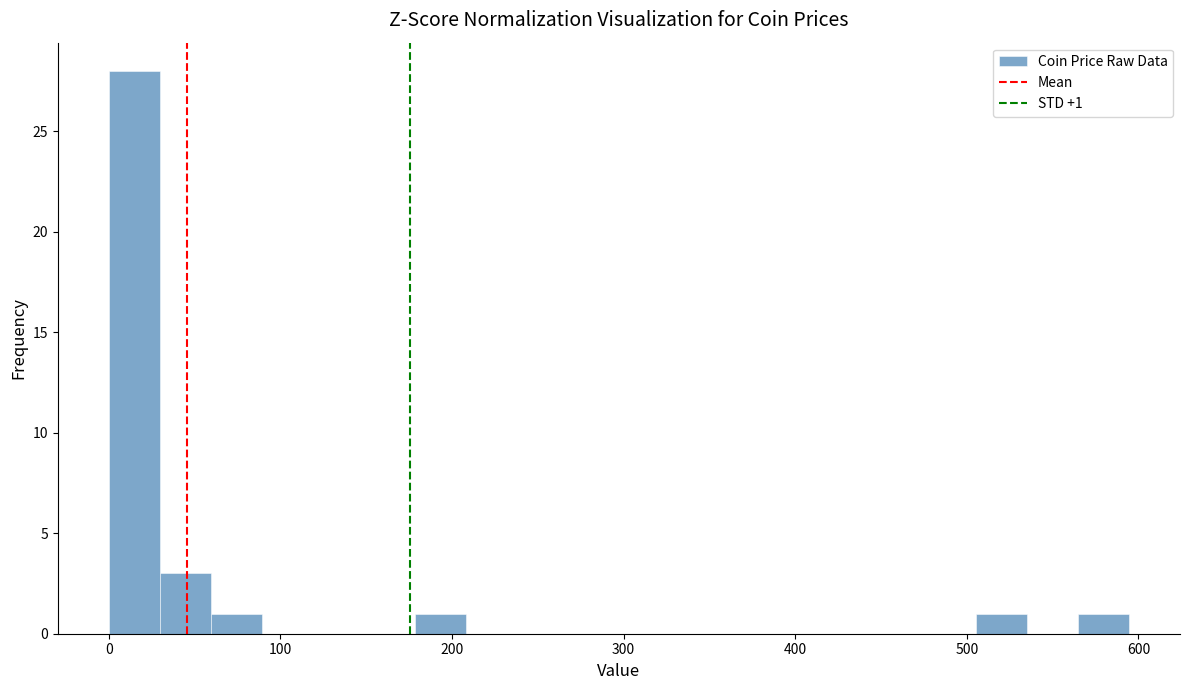

Around what value on the x-axis is the tallest bar? Give the approximate position of its centre, as read against the axis.

10